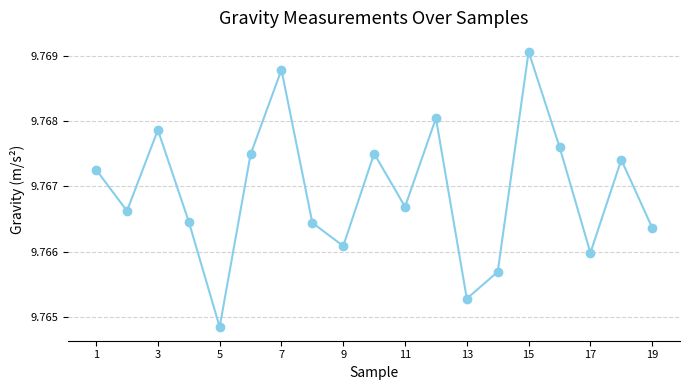

True or false: there are more than 2 points higher than both neighbors.

True